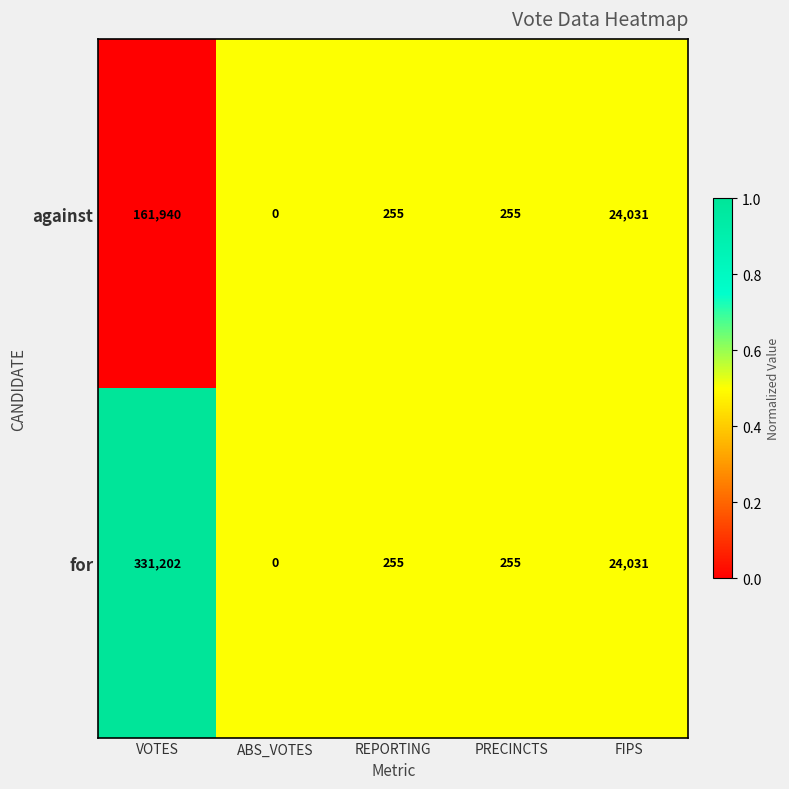

Is it true that for equals 0 at ABS_VOTES?

True